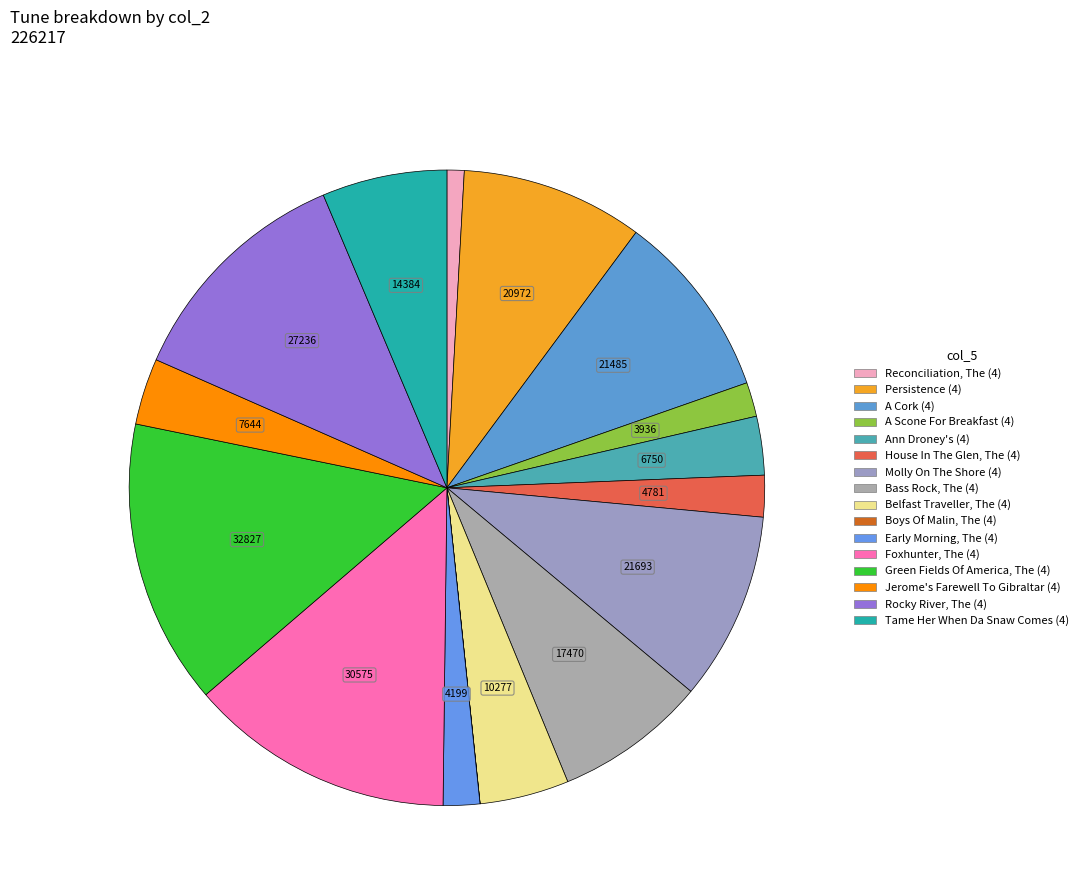

How many slices are in this pie chart?

16